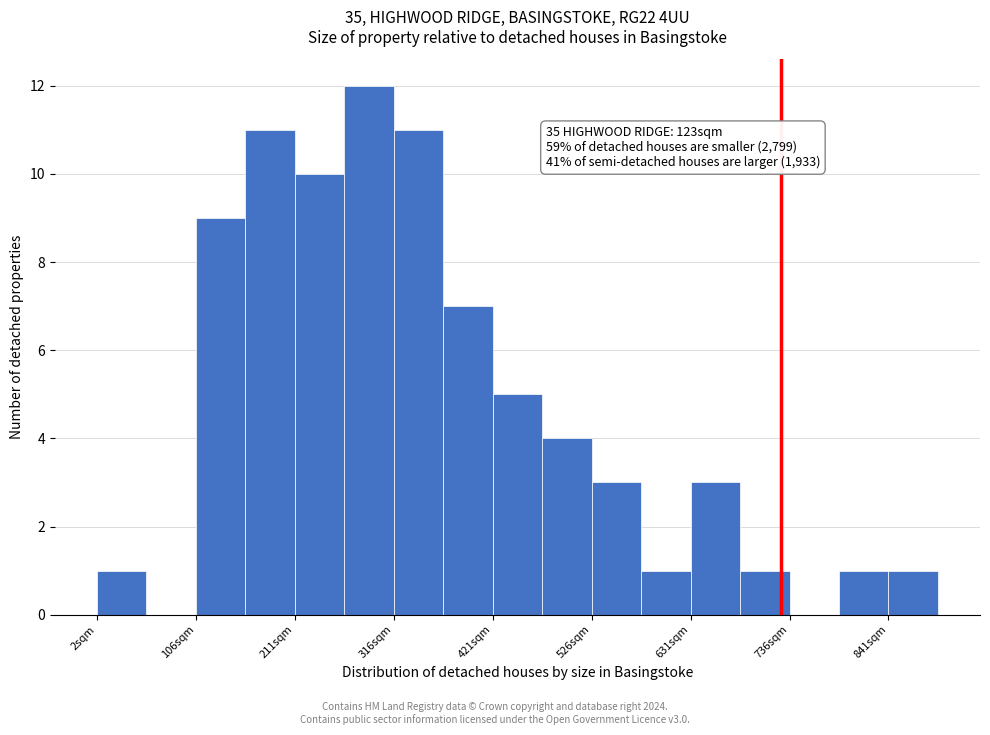

Around what value on the x-axis is the tallest bar? Give the approximate position of its centre, as read against the axis.

300